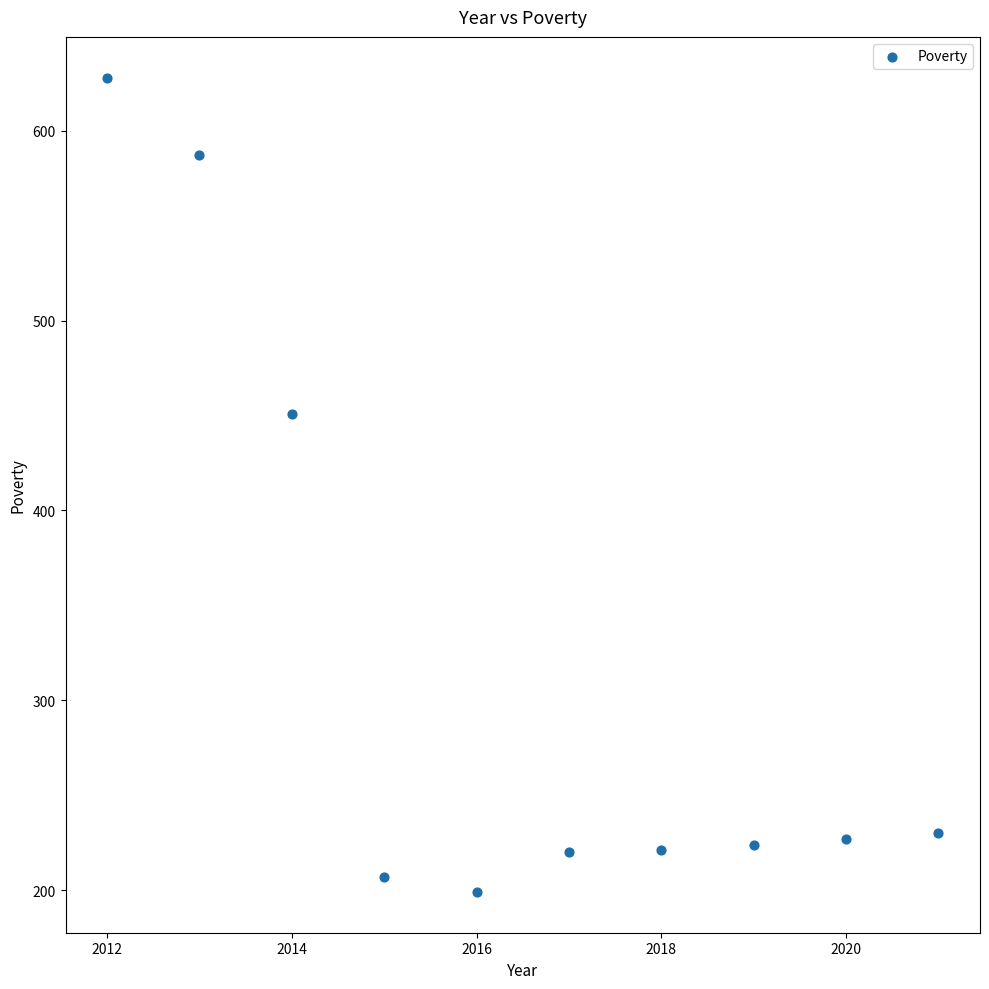

What is the range of Y values (max minus min)?

429